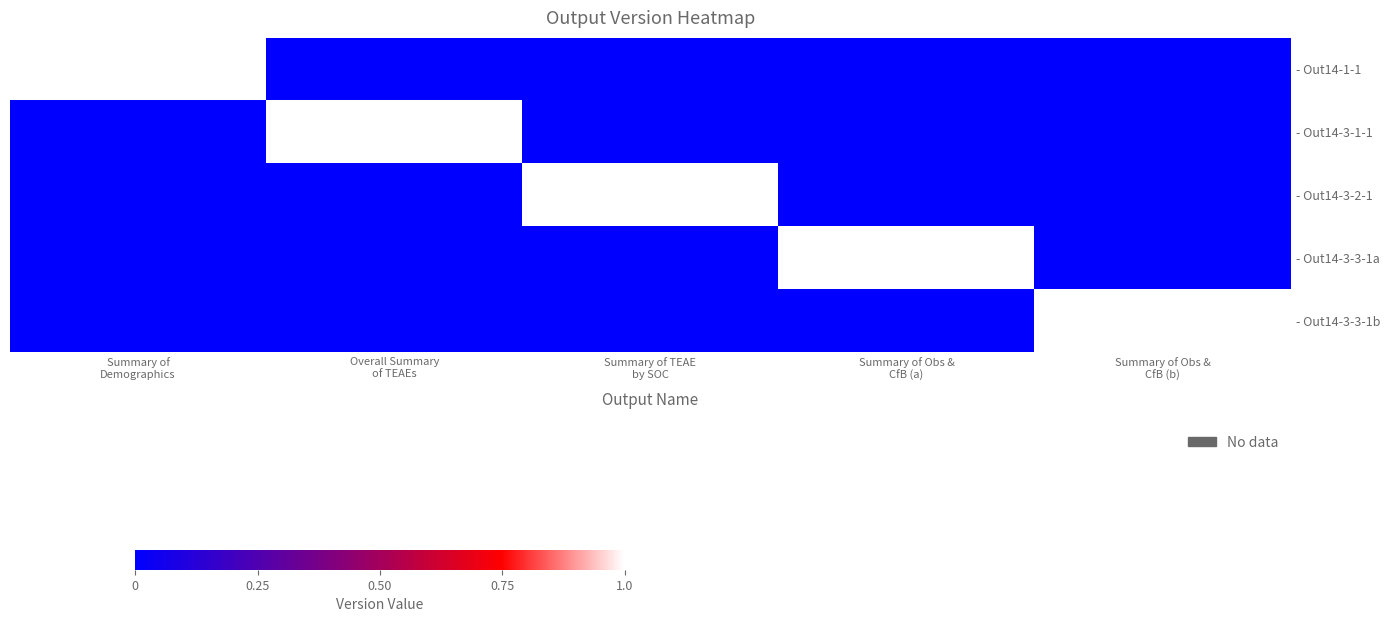

Which category has the highest value across all series?

Summary of
Demographics